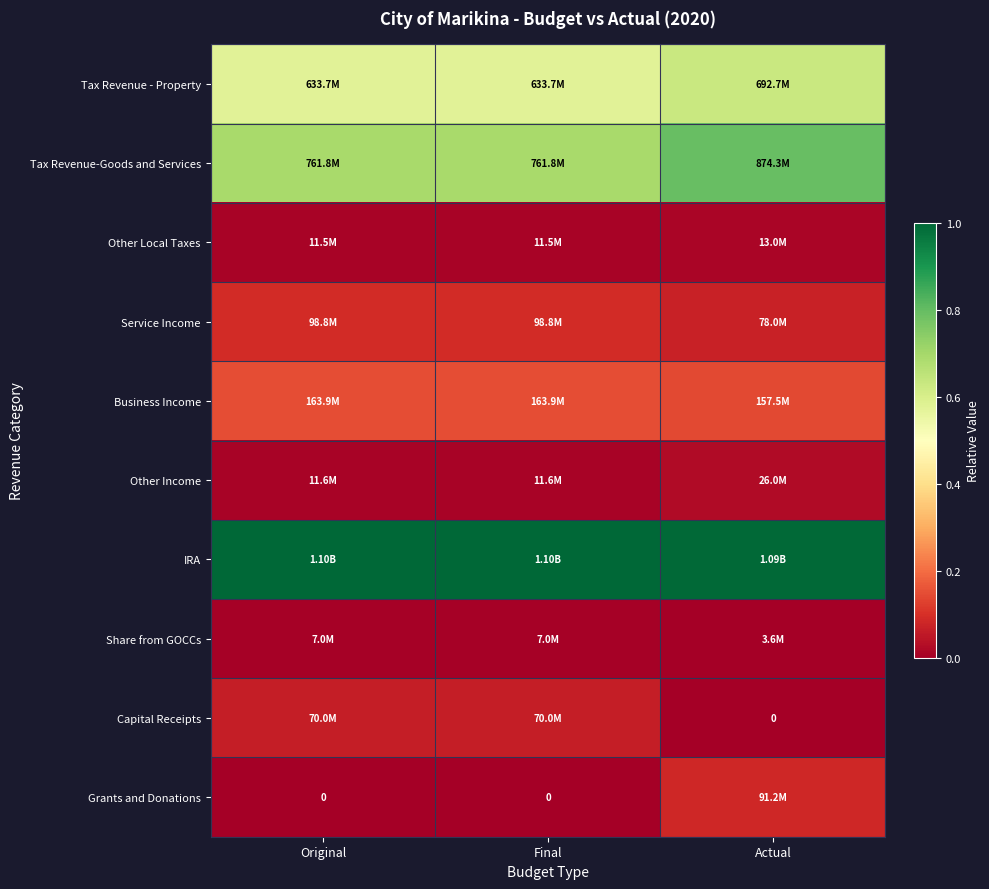

Which category has the lowest value across all series?

Actual